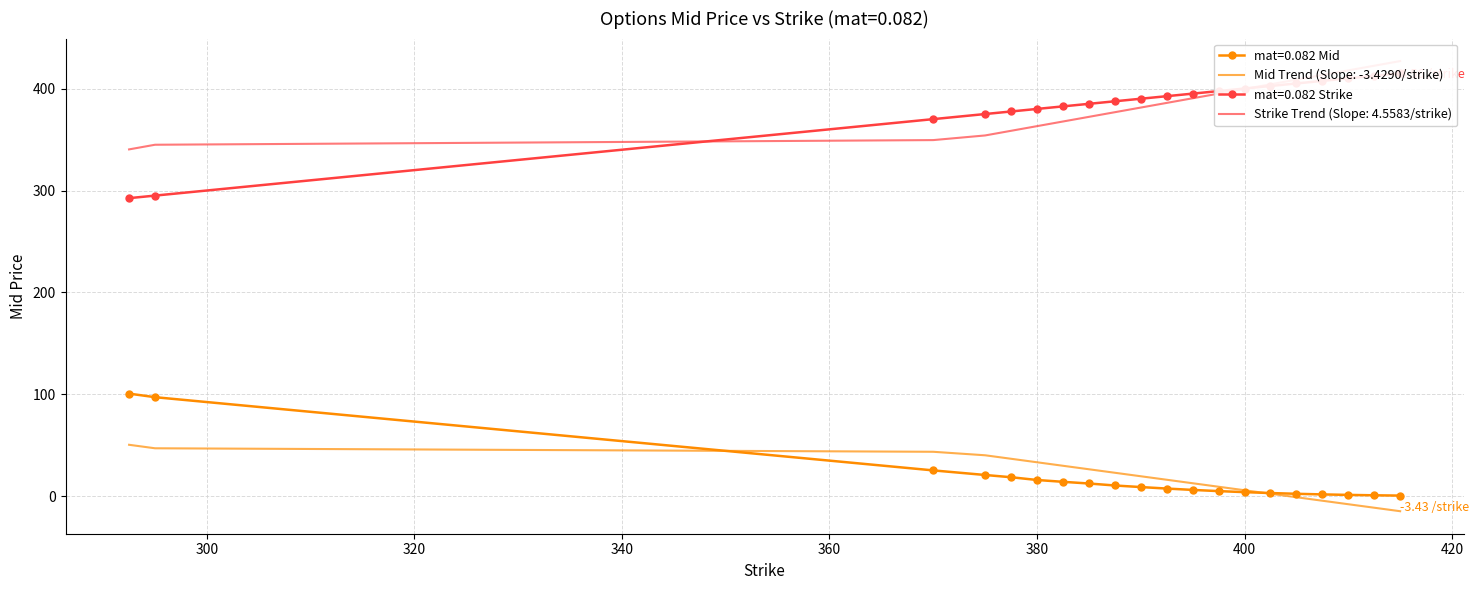

Where does the mat=0.082 Mid series first go above 9?

292.5